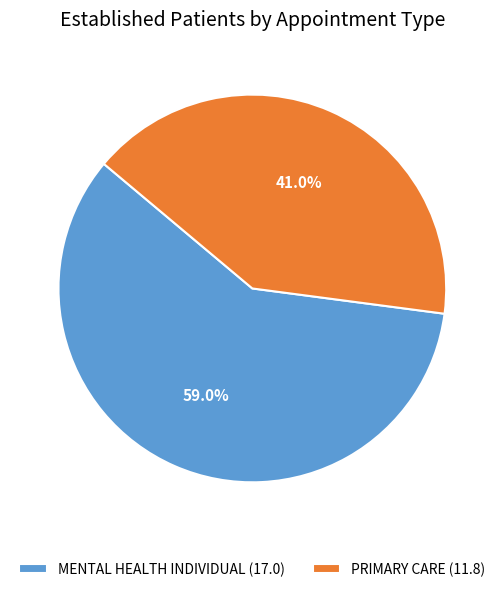

To the nearest percent, what is the difference between the largest and smallest slice percentages?

18%